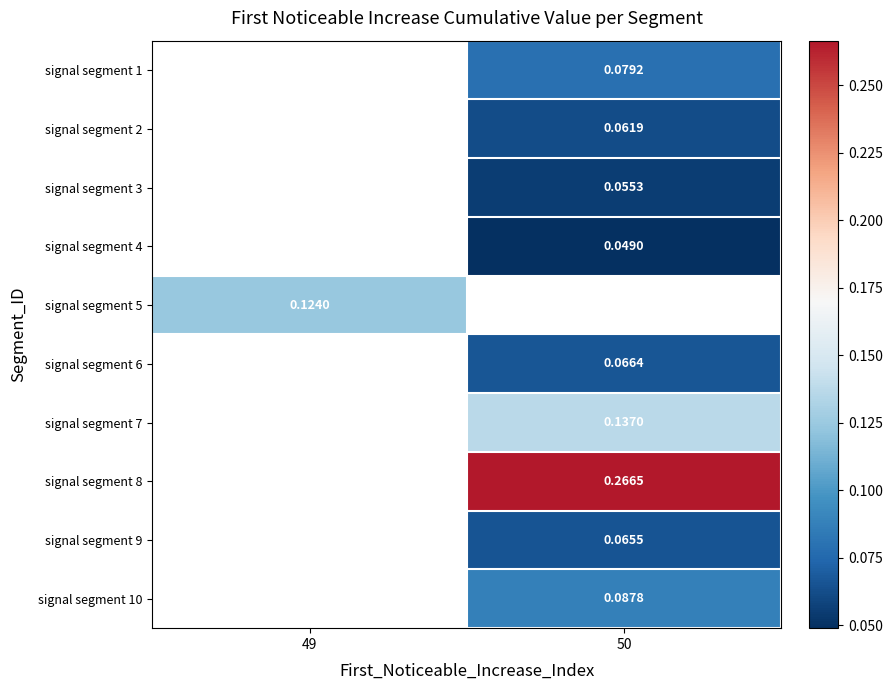

Is the value of signal segment 6 at 50 greater than the value of signal segment 3 at 50?

Yes